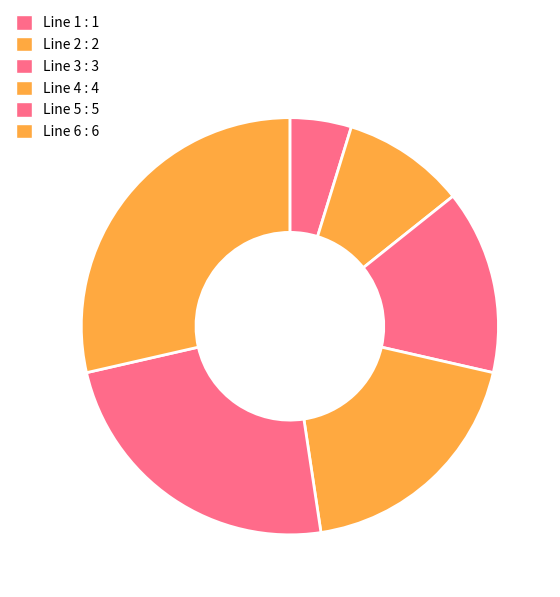

Which slice is the largest?

Line 6